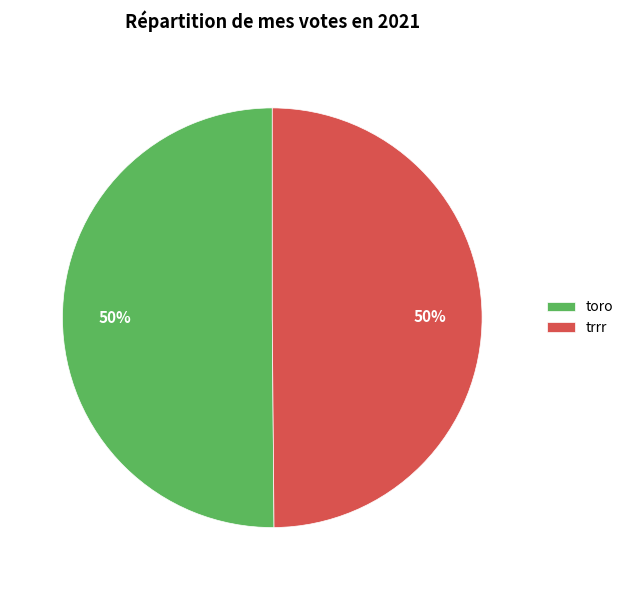

What is the ratio of the value at trrr to the value at toro?

1.0